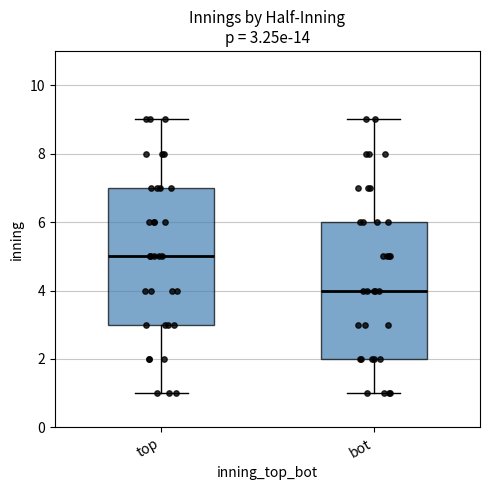

Which box has the highest median line?

top